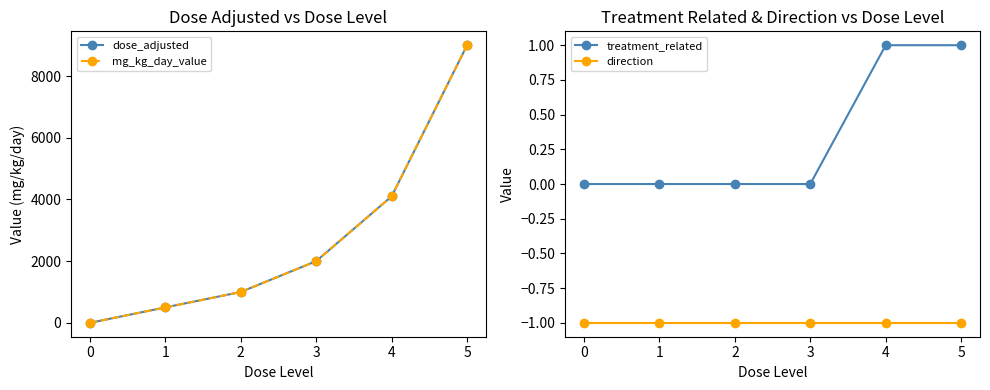

True or false: direction has a value of 0 at 4.

False